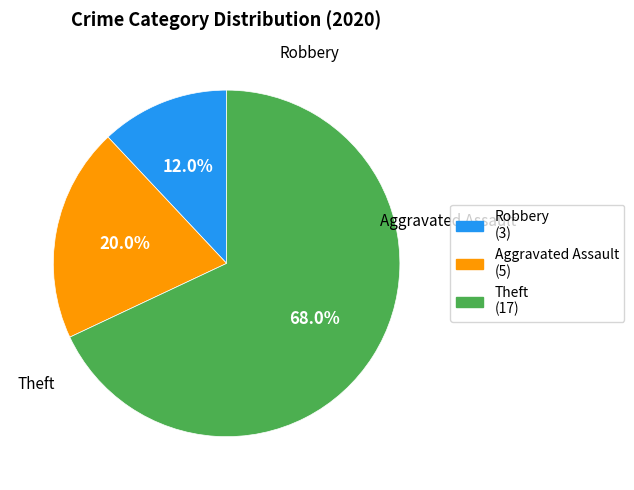

Do Robbery and Theft together represent more than half of the pie?

Yes